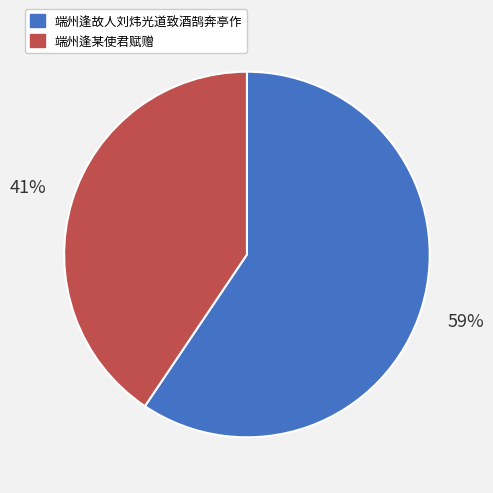

Between 端州逢某使君赋赠 and 端州逢故人刘炜光道致酒鹄奔亭作, which is larger?

端州逢故人刘炜光道致酒鹄奔亭作